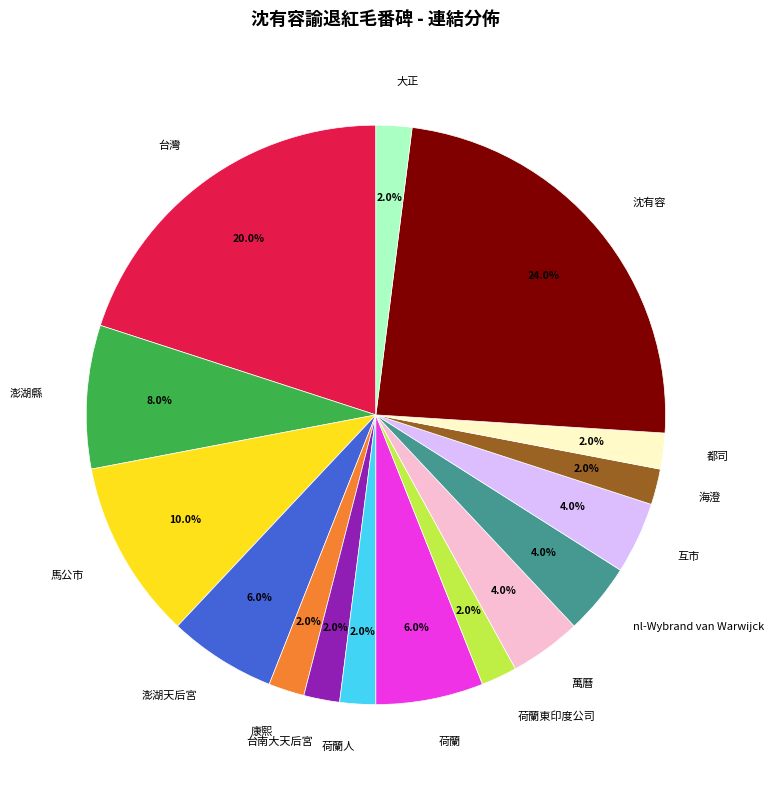

Does any single category account for the majority?

No